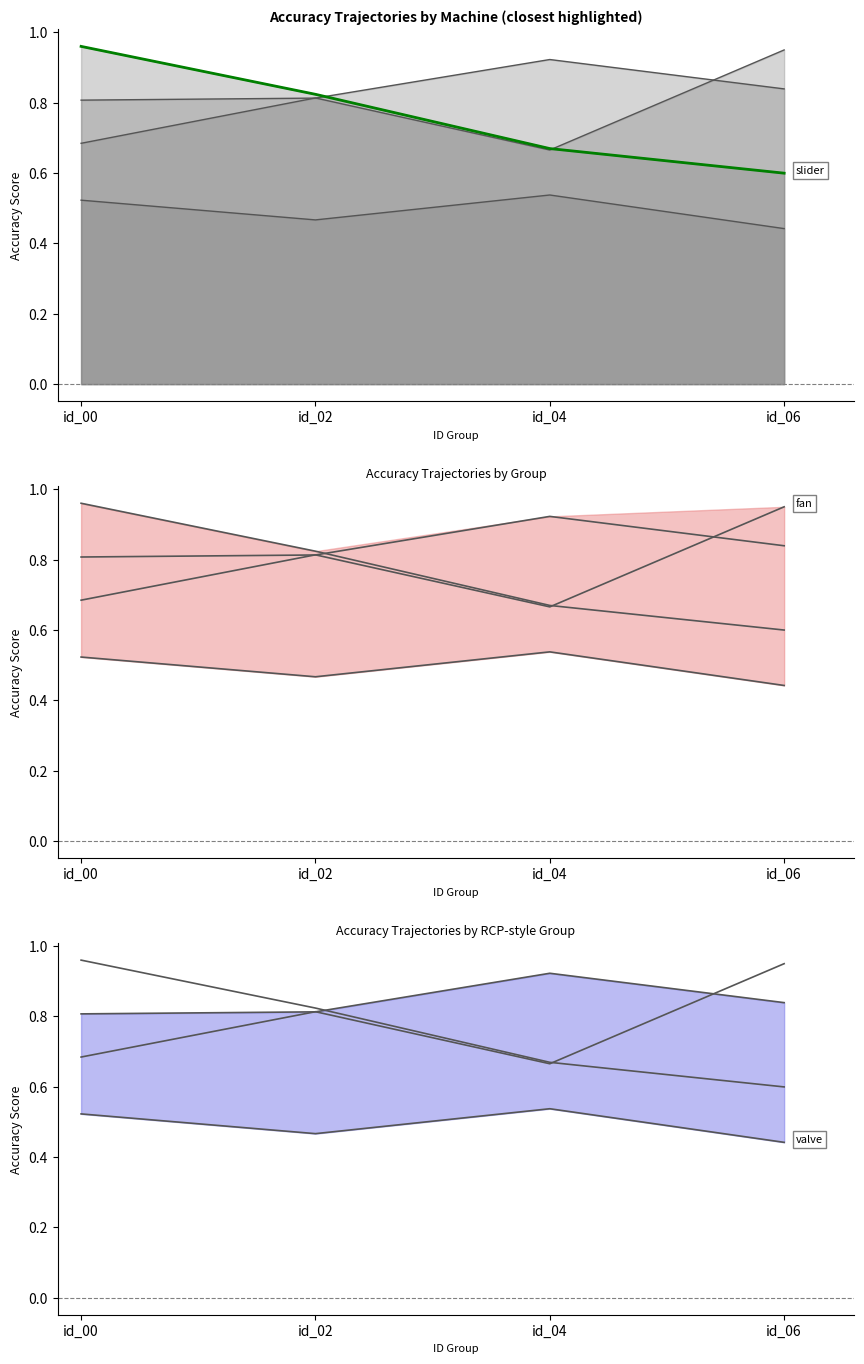

Which category has the highest value in the pump series?

id_04